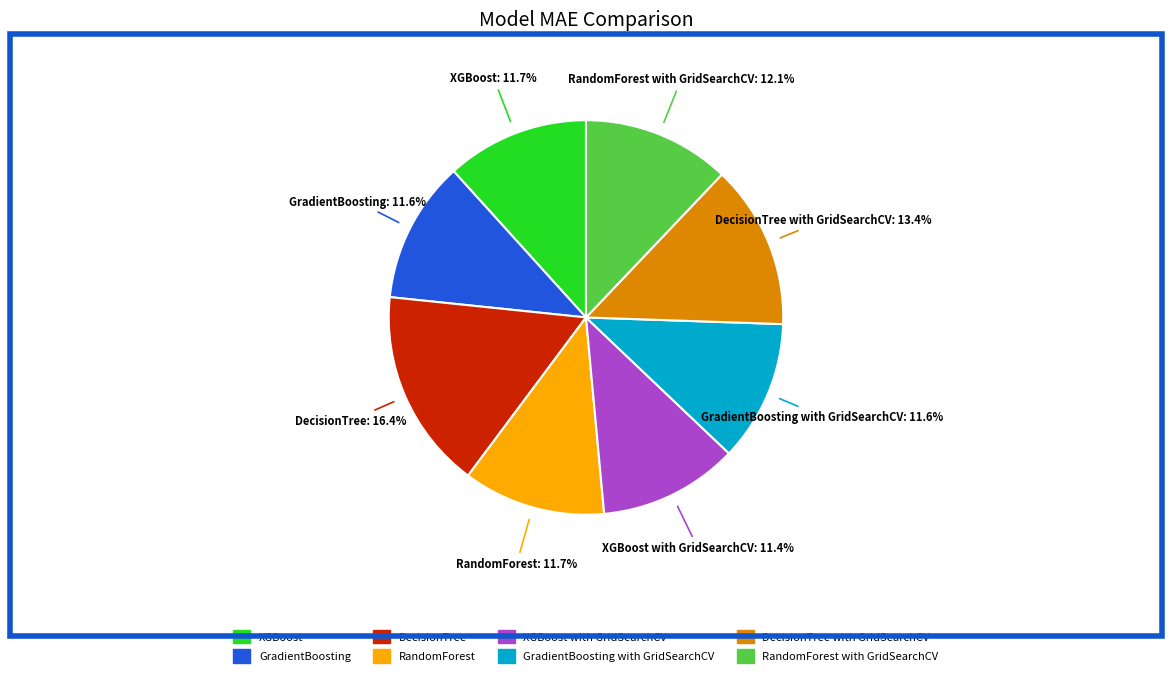

Does any single category account for the majority?

No